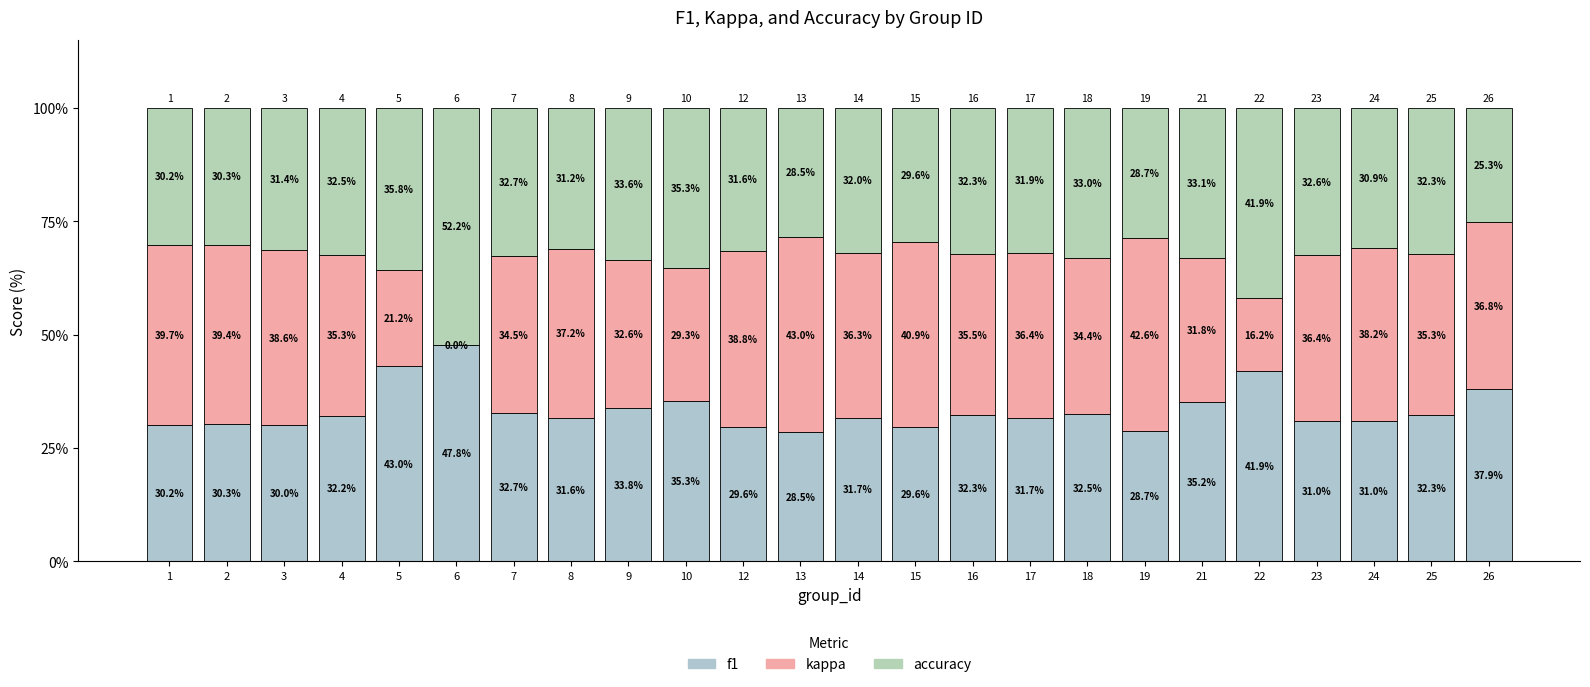

True or false: f1 has a value of 14.8 at 24.

False